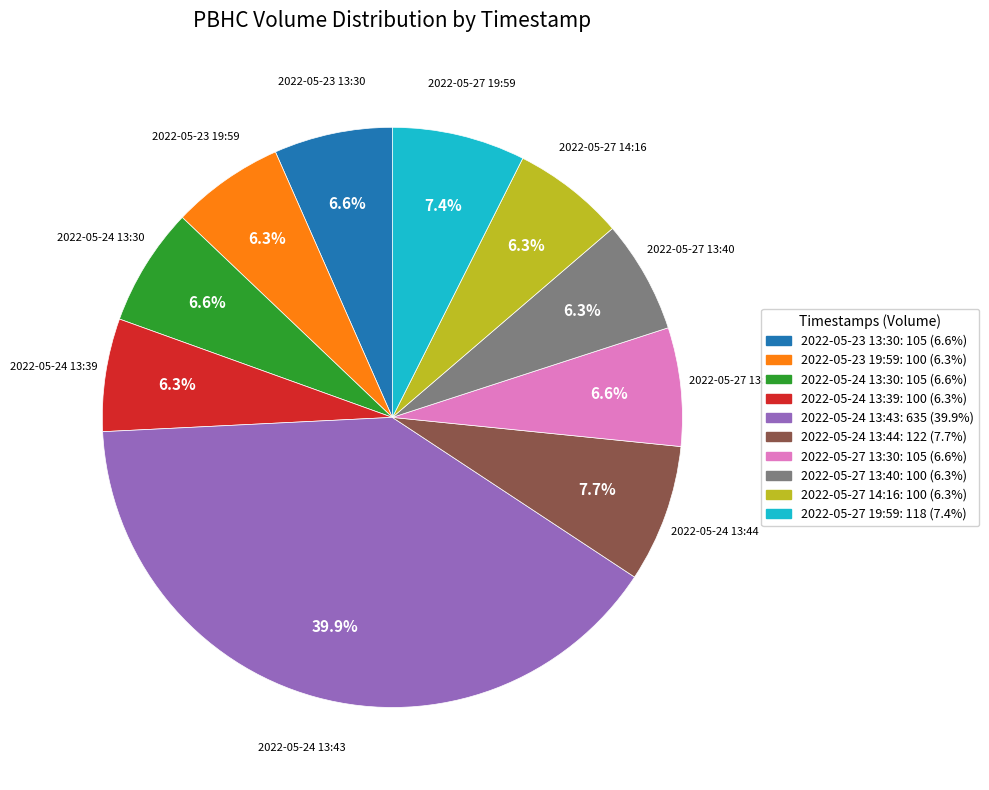

Combined, what portion of the pie is 2022-05-24 13:39 and 2022-05-27 13:30?

12.9%